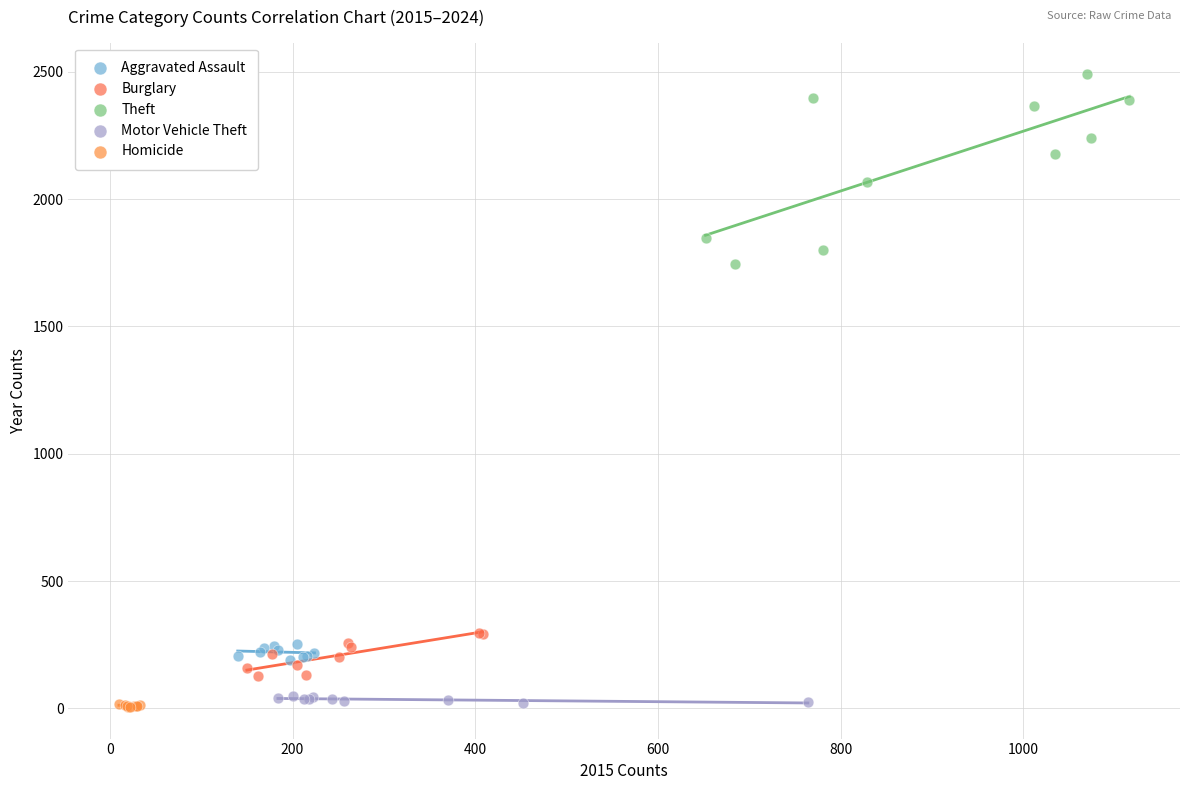

What are all the series names shown in the legend?

Aggravated Assault, Burglary, Theft, Motor Vehicle Theft, Homicide